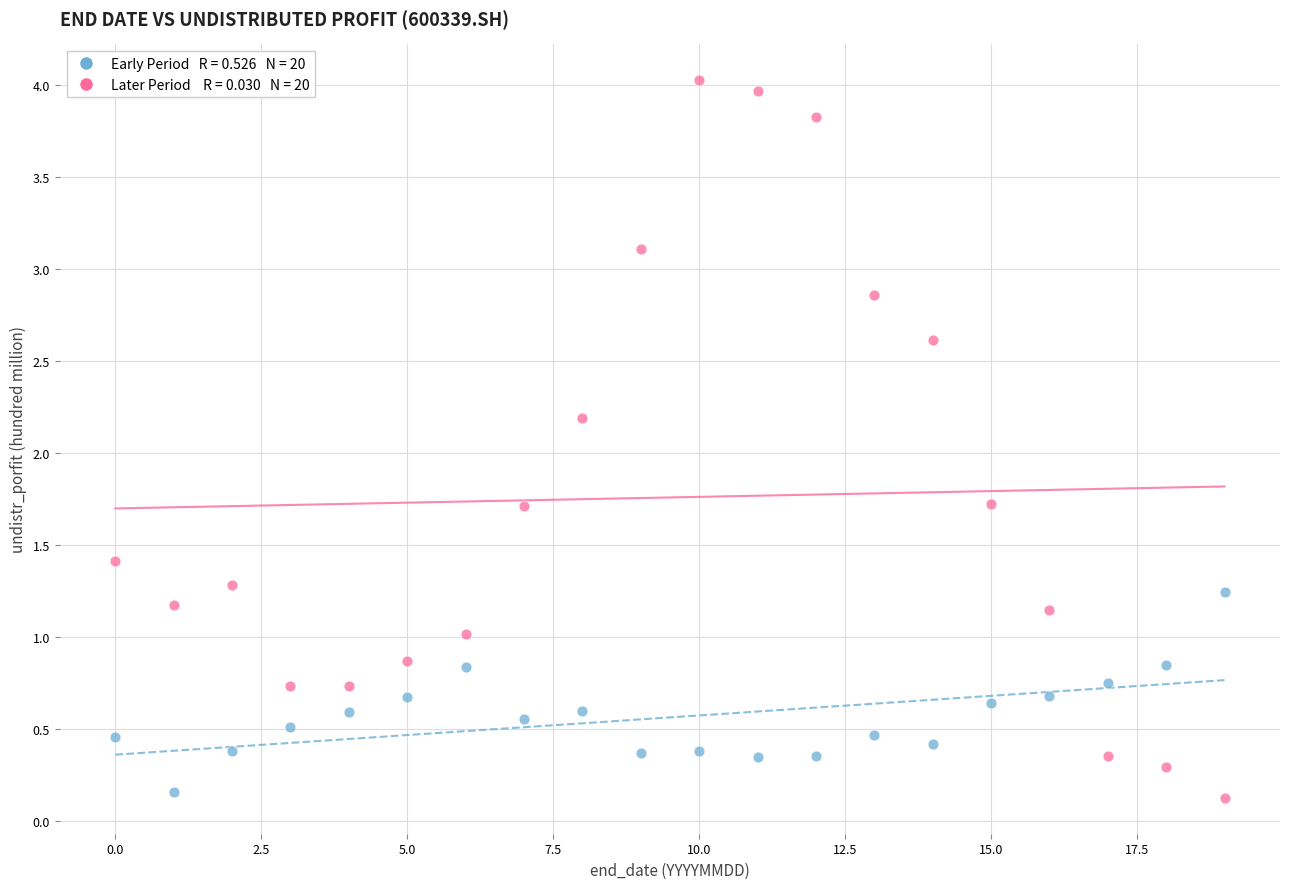

Across all series, what Y value is closest to 2?

2.2